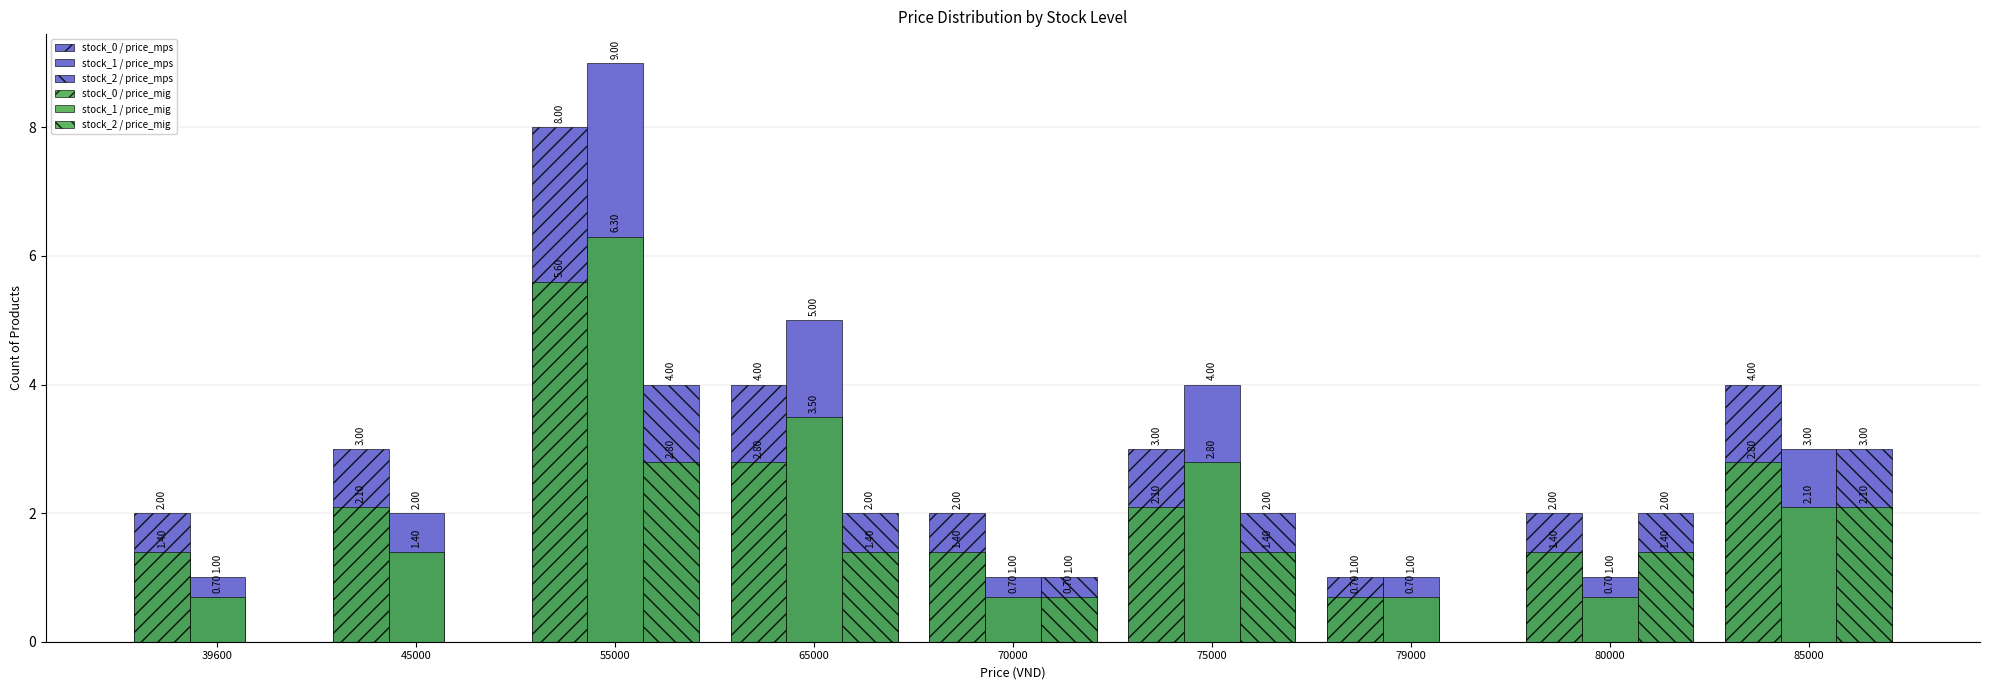

True or false: stock_2 / price_mig has a value of -1.8 at 79000.

False